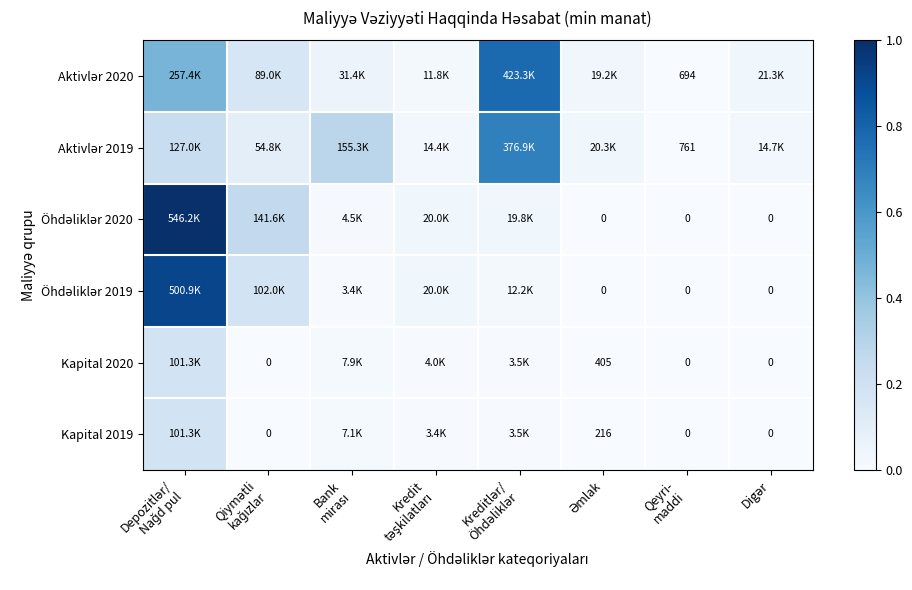

Which label corresponds to the smallest value in the chart?

Əmlak